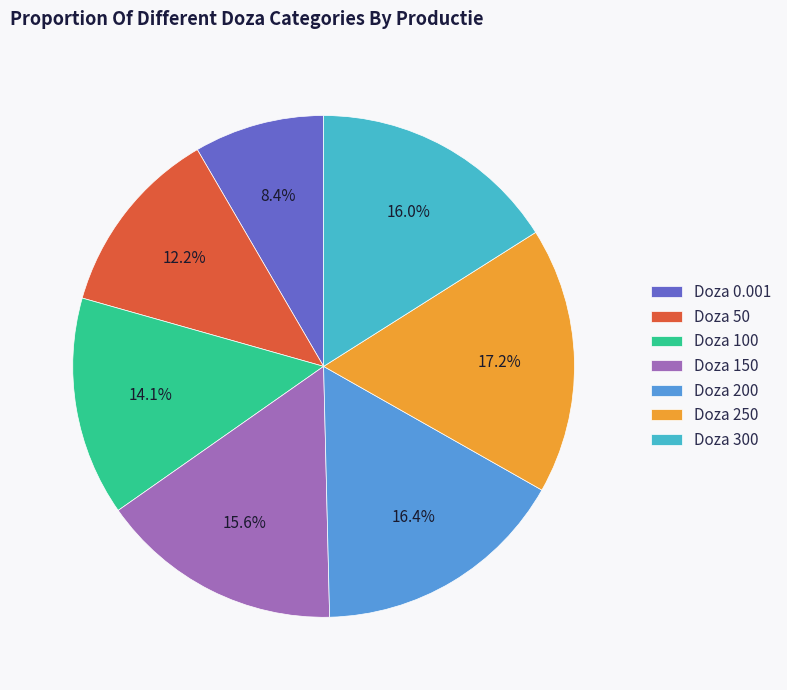

What is the ratio of the value at Doza 150 to the value at Doza 250?

0.9